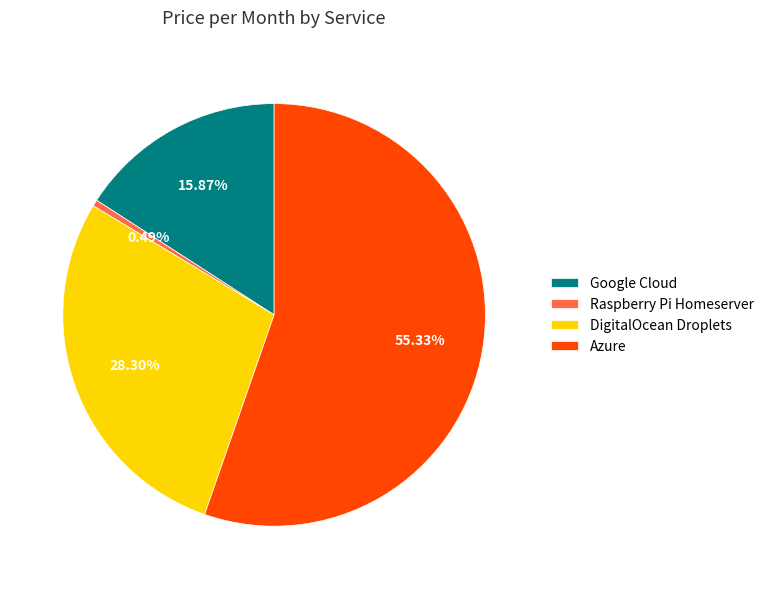

What is the largest slice in the pie chart?

Azure